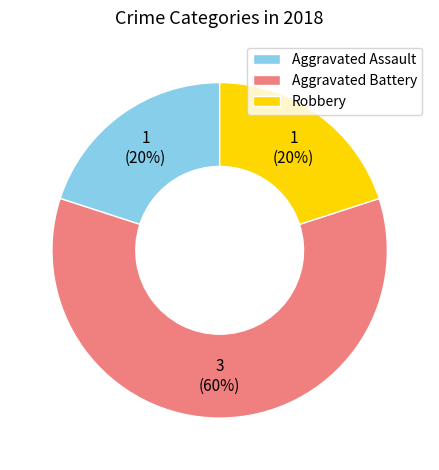

How many segments does this pie chart have?

3